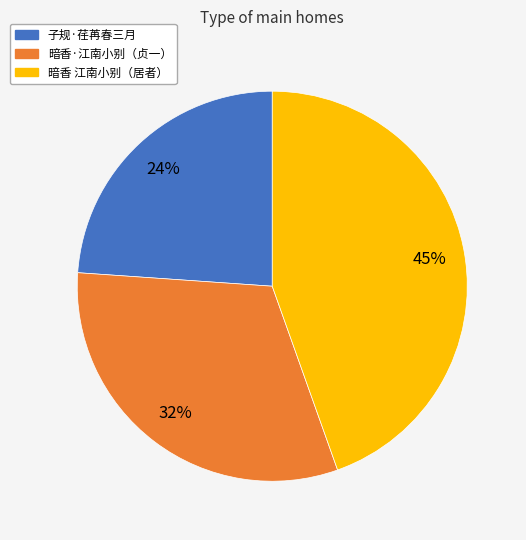

Is there a majority slice in this chart?

No